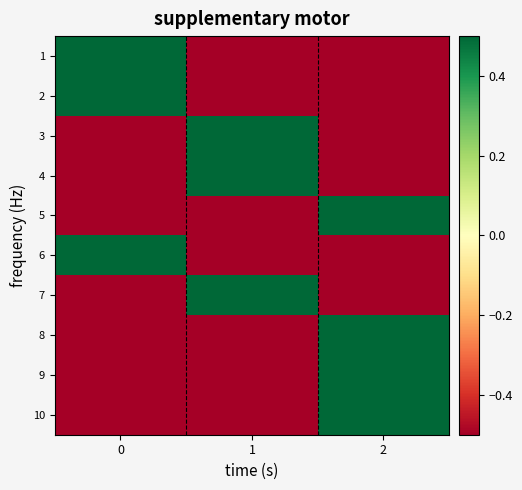

What is the total value across all series at 1?

-2.0